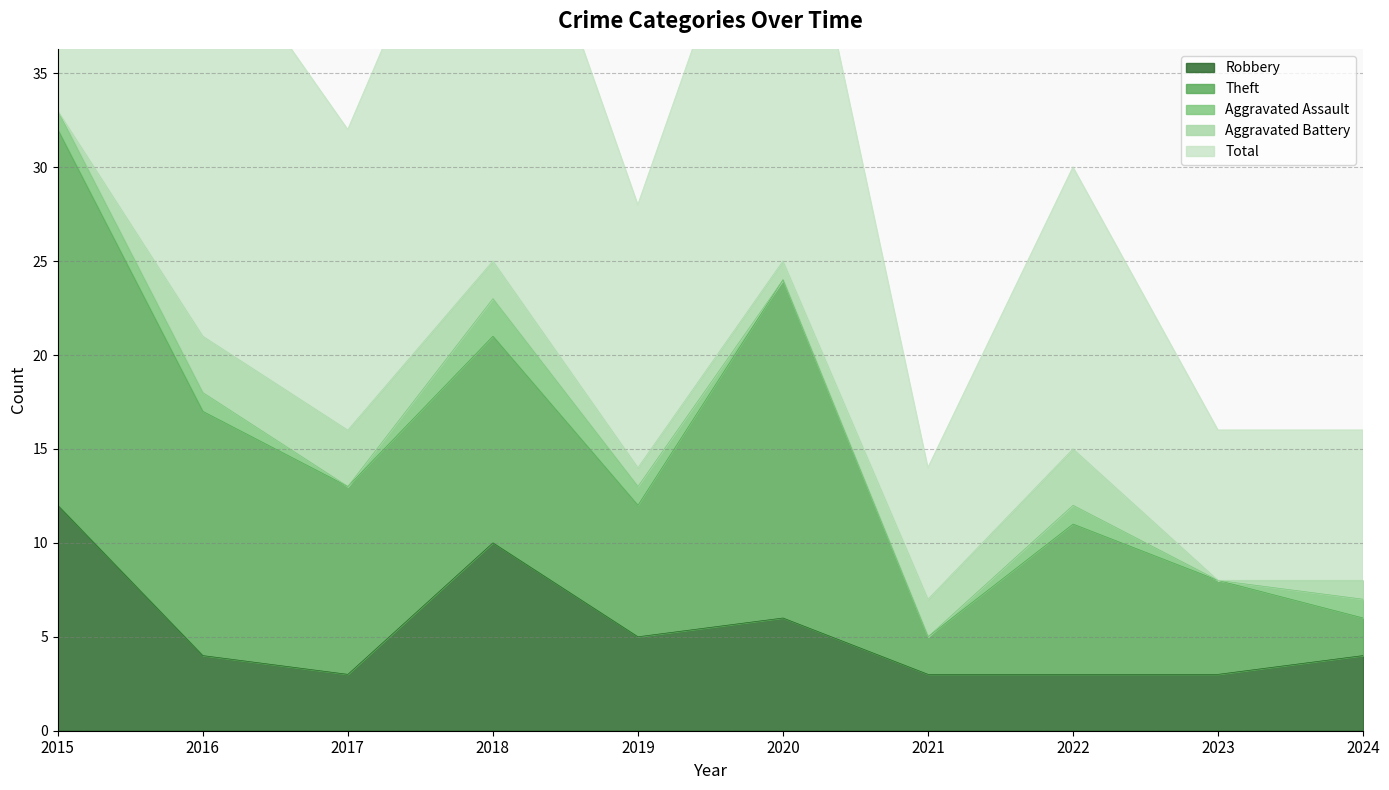

At how many categories does at least one series exceed 3?

10